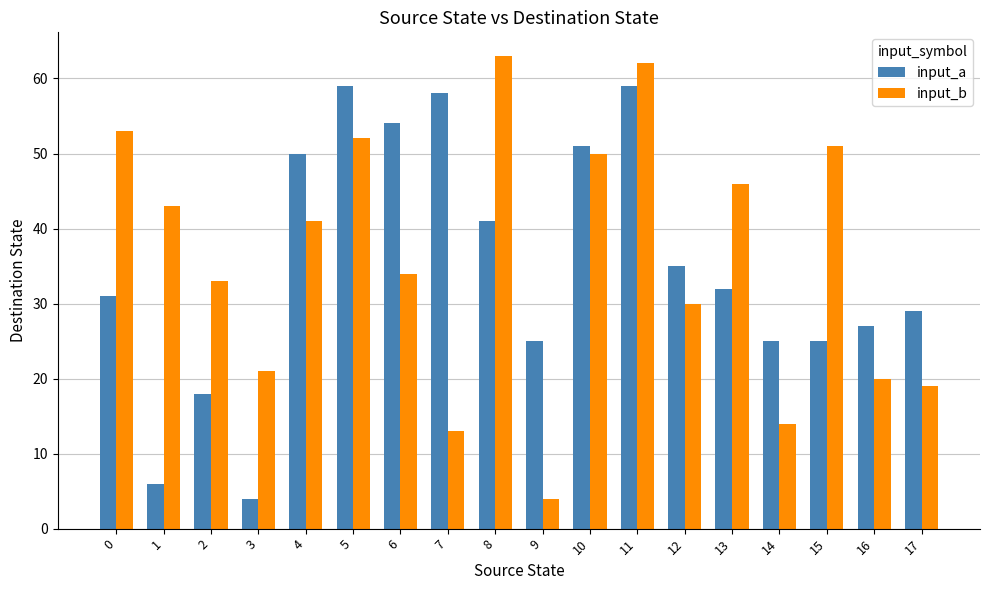

At which label does input_a first exceed 32?

4